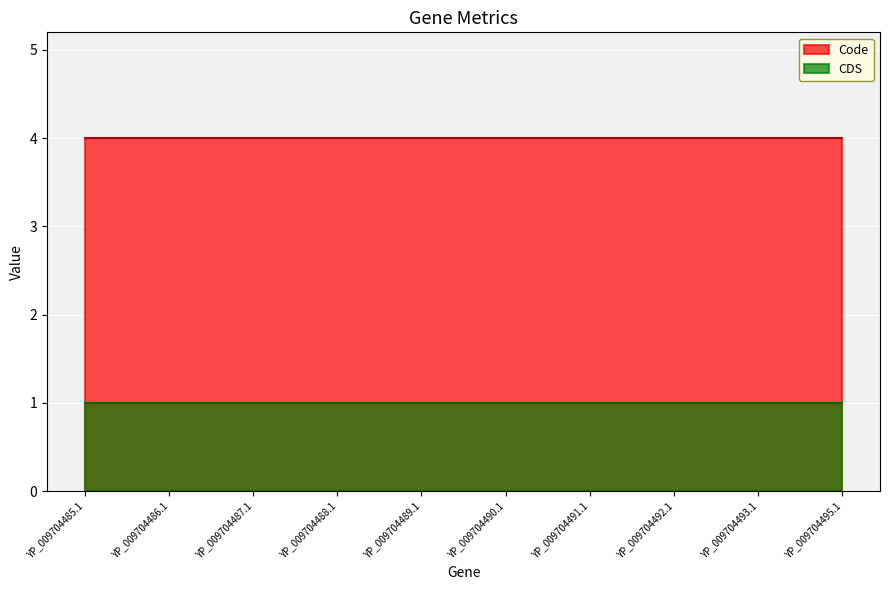

Does the chart display data point markers on the line(s)?

No